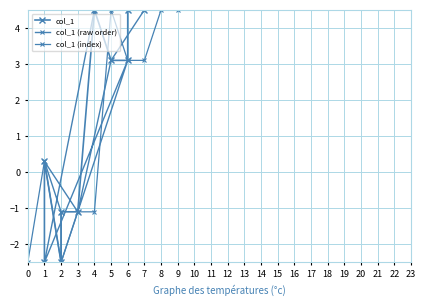

At which category is the sum across all series the highest?

8